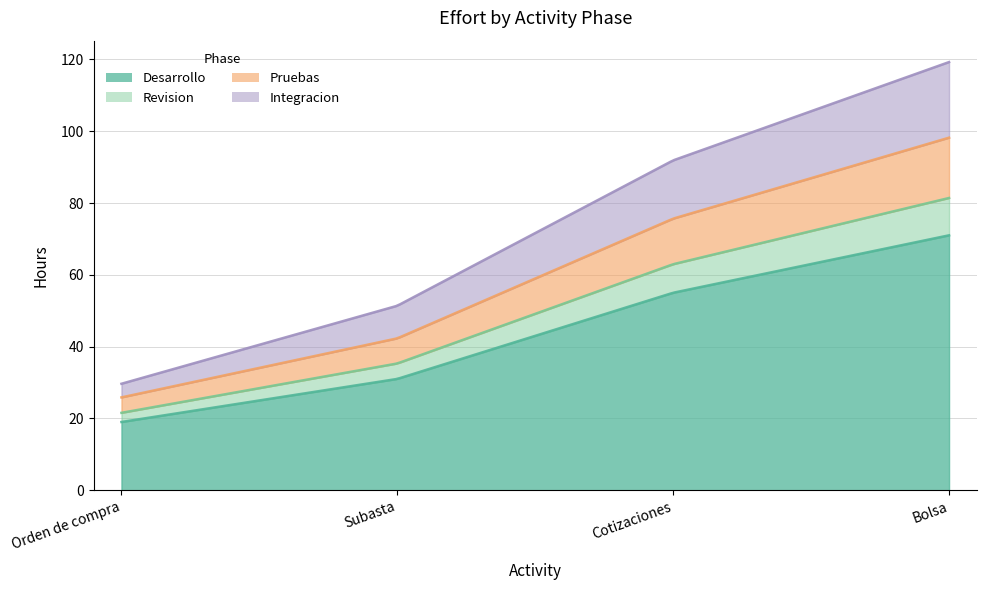

What is the total value across all series at Cotizaciones?

91.9